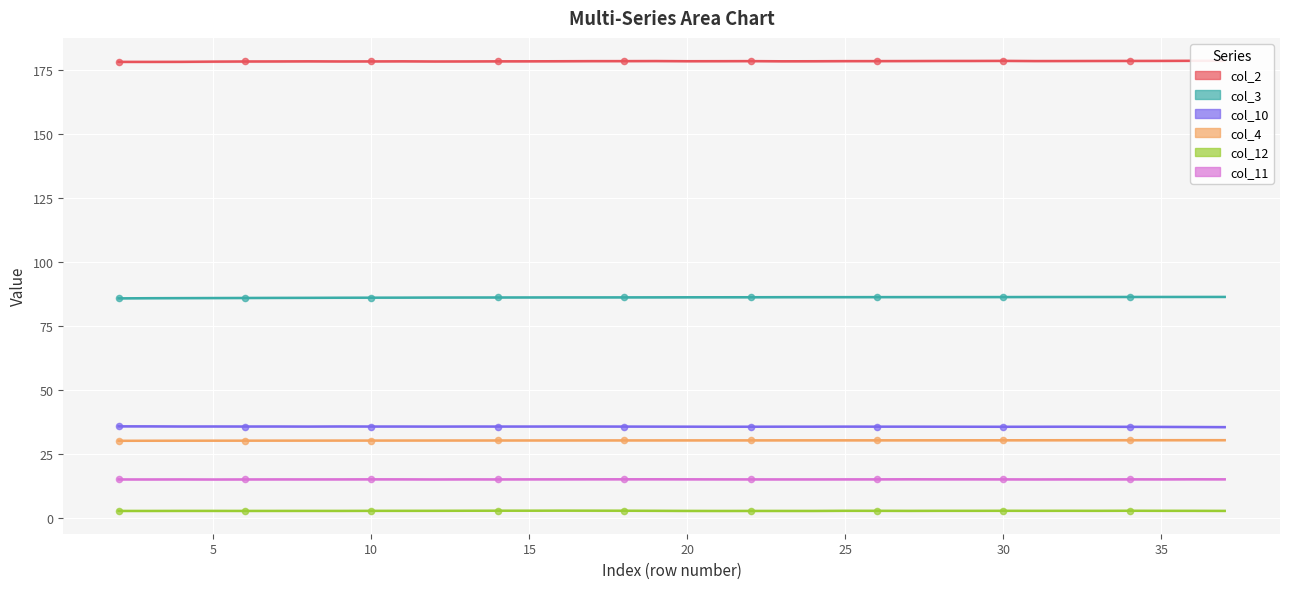

Which series reaches the maximum Y coordinate?

col_2